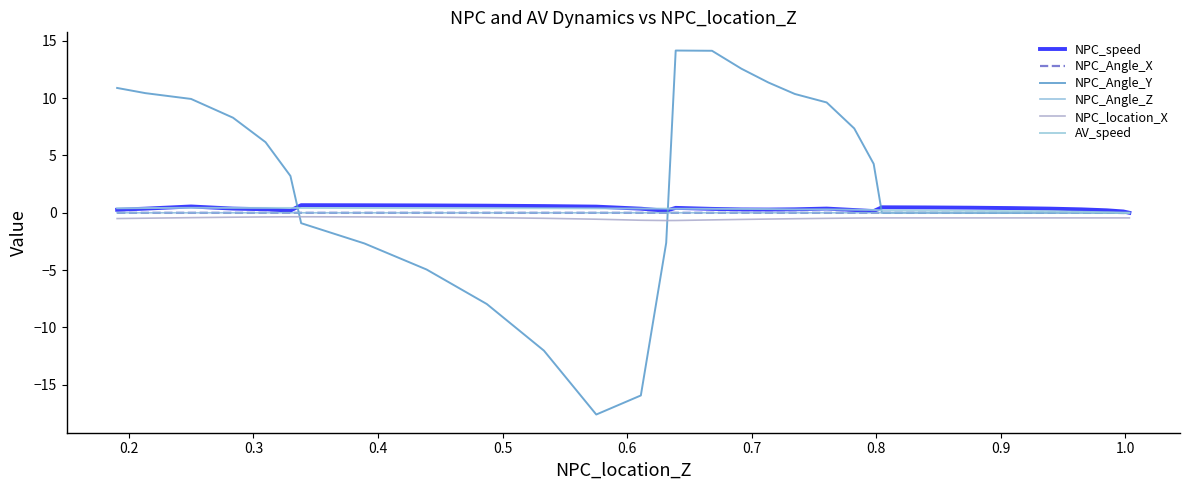

Which category has the highest value in the AV_speed series?

0.3